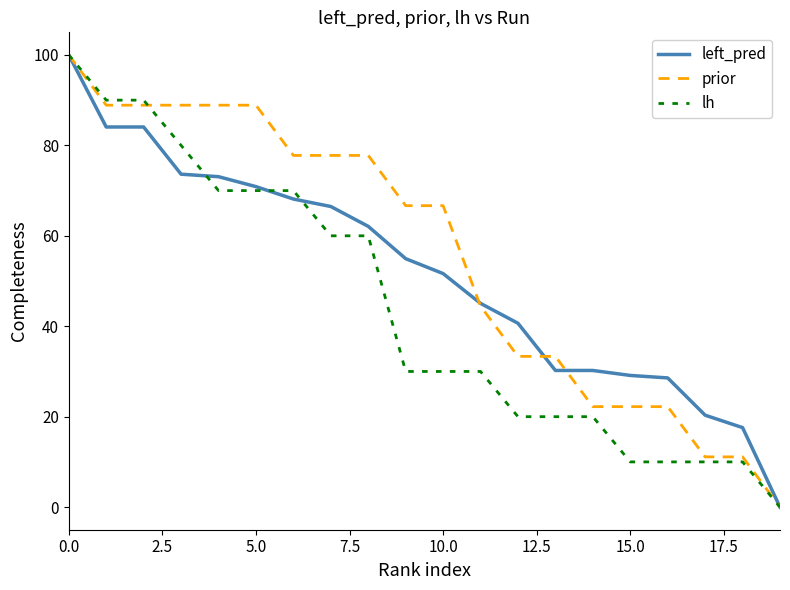

Rank the series by their average value, from highest to lowest.

prior, left_pred, lh